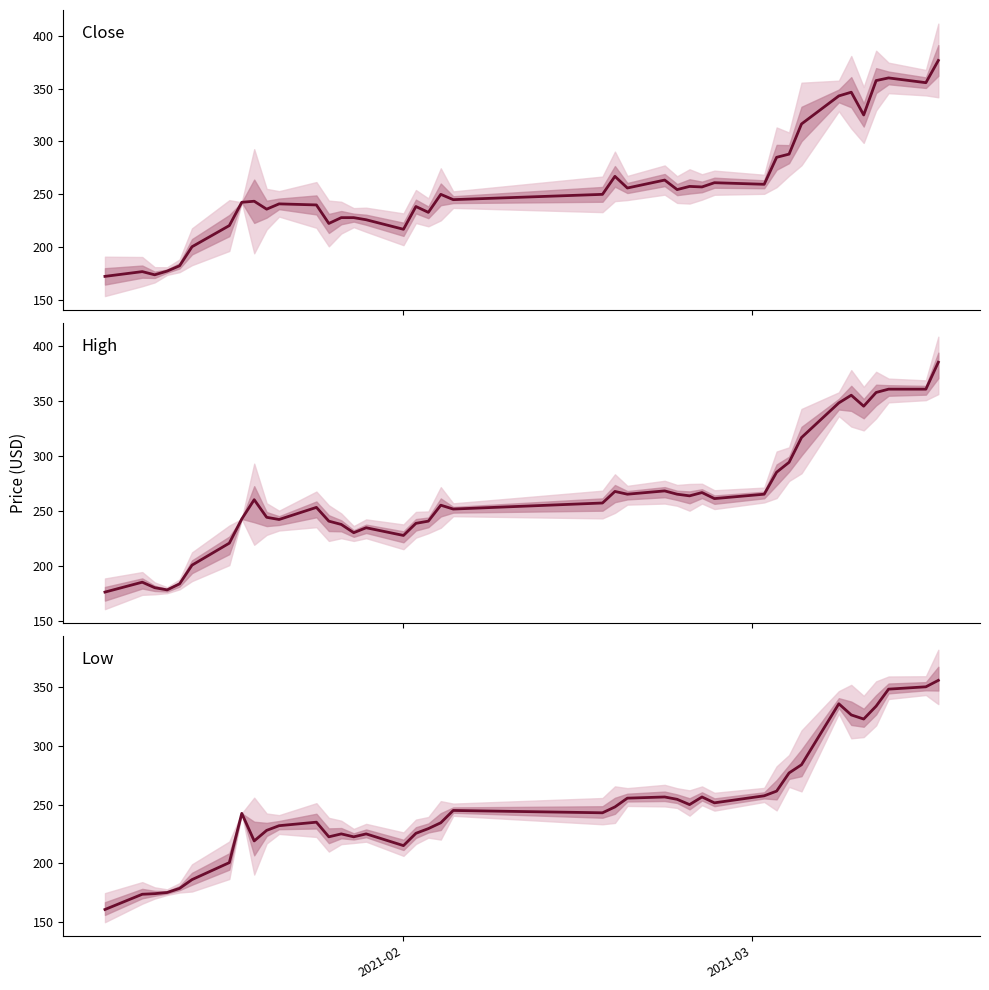

What is the sum of all Close values?

10275.0